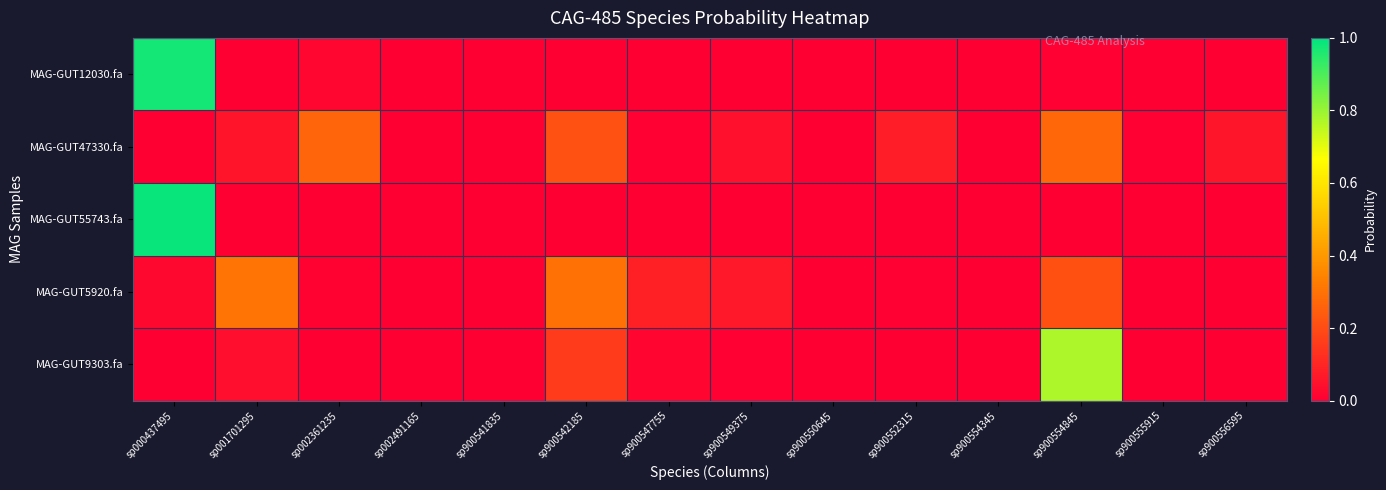

Rank the series by their maximum value, from highest to lowest.

MAG-GUT55743.fa, MAG-GUT12030.fa, MAG-GUT9303.fa, MAG-GUT5920.fa, MAG-GUT47330.fa